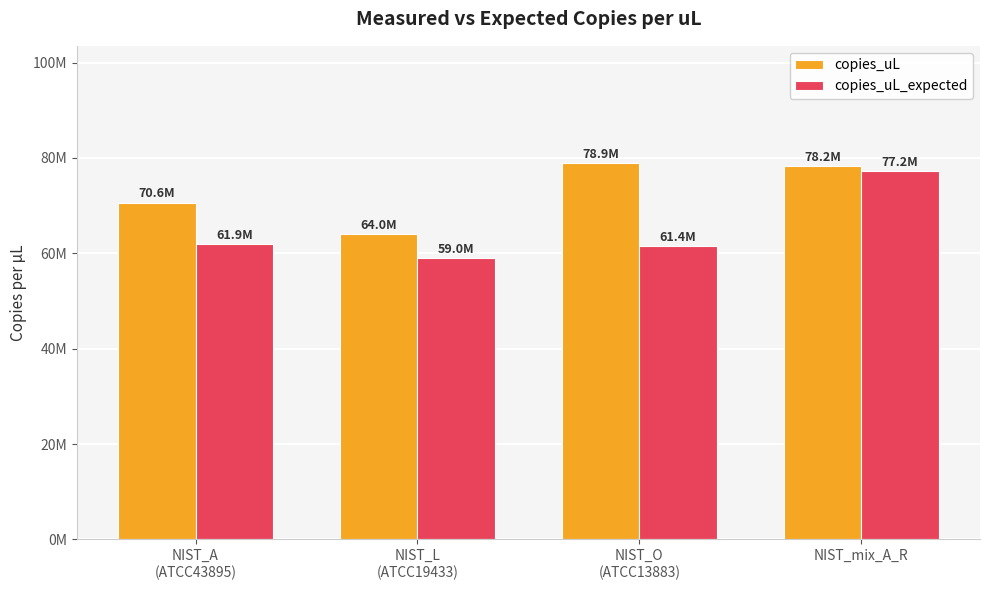

List the labels in order of copies_uL_expected value, largest first.

NIST_mix_A_R, NIST_A
(ATCC43895), NIST_O
(ATCC13883), NIST_L
(ATCC19433)